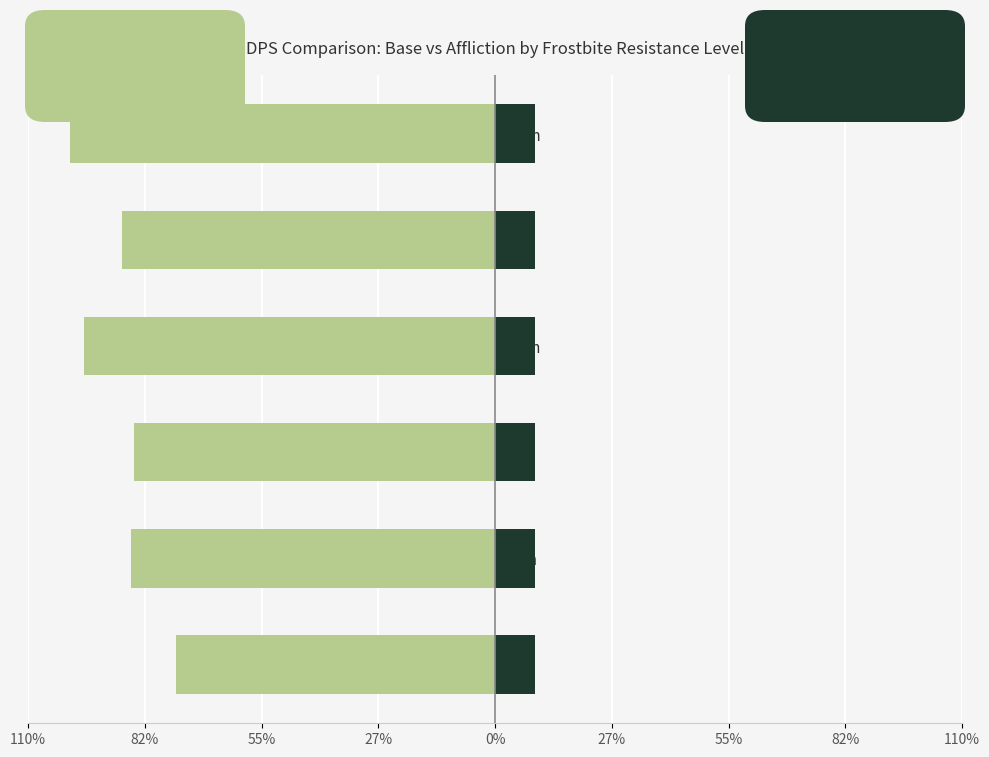

At how many categories does at least one series exceed -43?

6